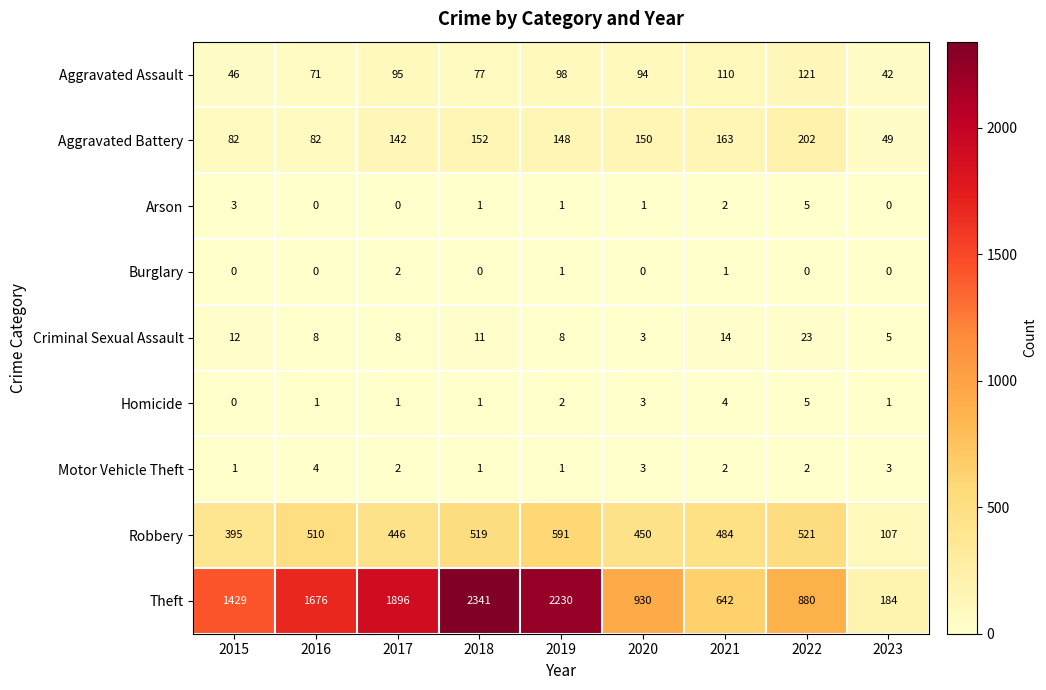

Which label corresponds to the largest value in the chart?

2018